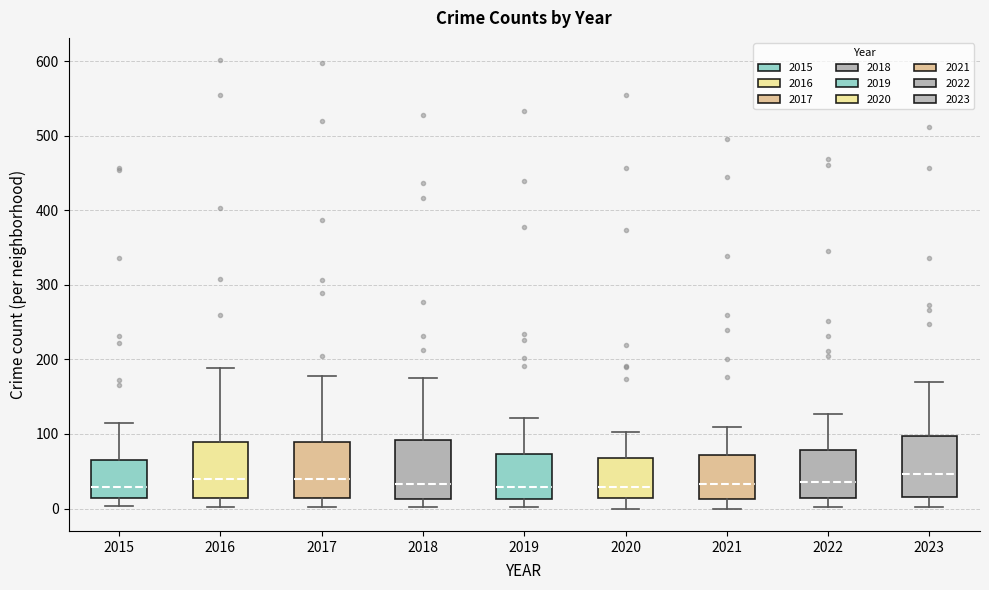

Reading left to right, read every box against the y-axis: the position of its median line, the range the box covers, and the ends of its whiskers. The values are not printed on the chart, so give them approximately, as read against the axis.

2015: median 30, box 10 to 60, whiskers 0 to 120
2016: median 40, box 10 to 90, whiskers 0 to 190
2017: median 40, box 10 to 90, whiskers 0 to 180
2018: median 30, box 10 to 90, whiskers 0 to 180
2019: median 30, box 10 to 70, whiskers 0 to 120
2020: median 30, box 10 to 70, whiskers 0 to 100
2021: median 30, box 10 to 70, whiskers 0 to 110
2022: median 40, box 10 to 80, whiskers 0 to 130
2023: median 50, box 20 to 100, whiskers 0 to 170